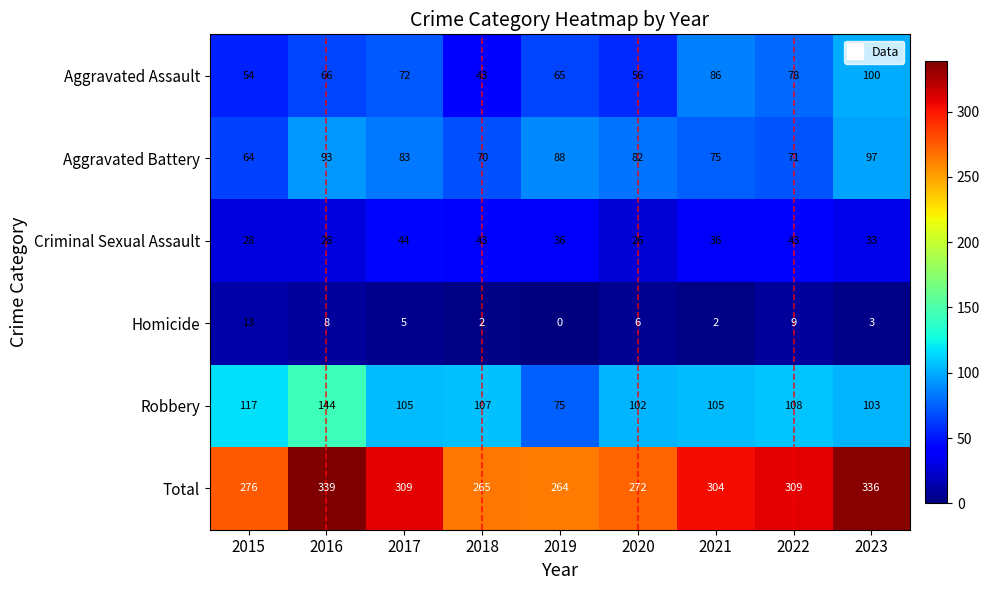

The value of Aggravated Battery at 2022 is 100. True or false?

False